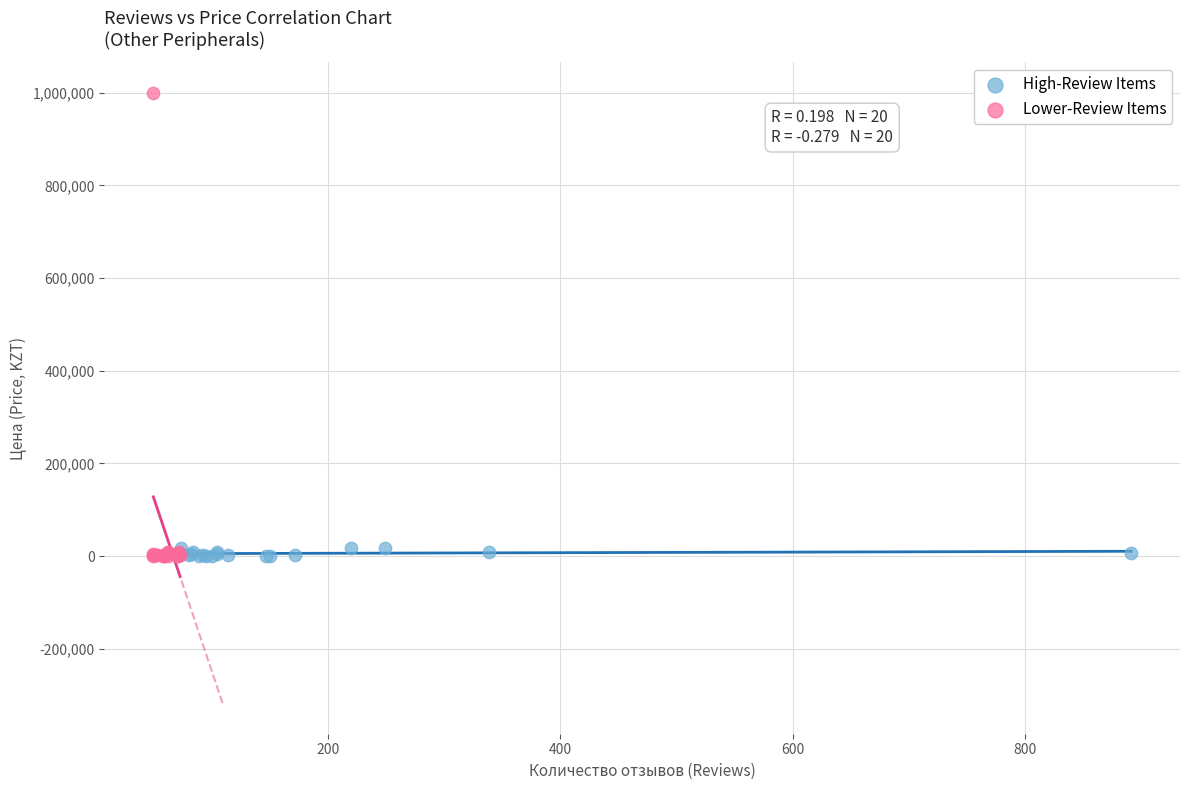

Which series contains the highest Y value?

Lower-Review Items